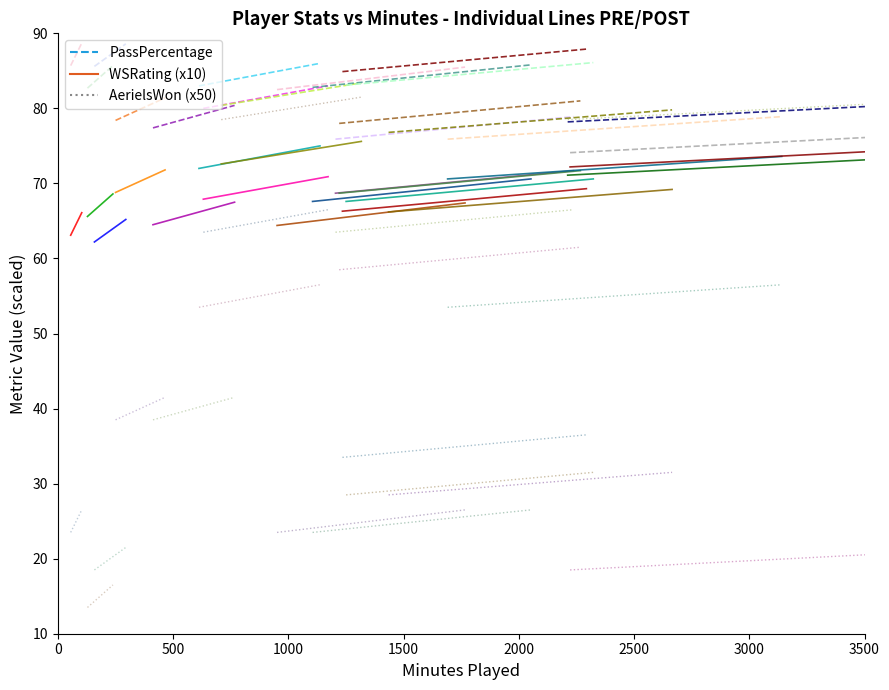

Does the chart display data point markers on the line(s)?

No